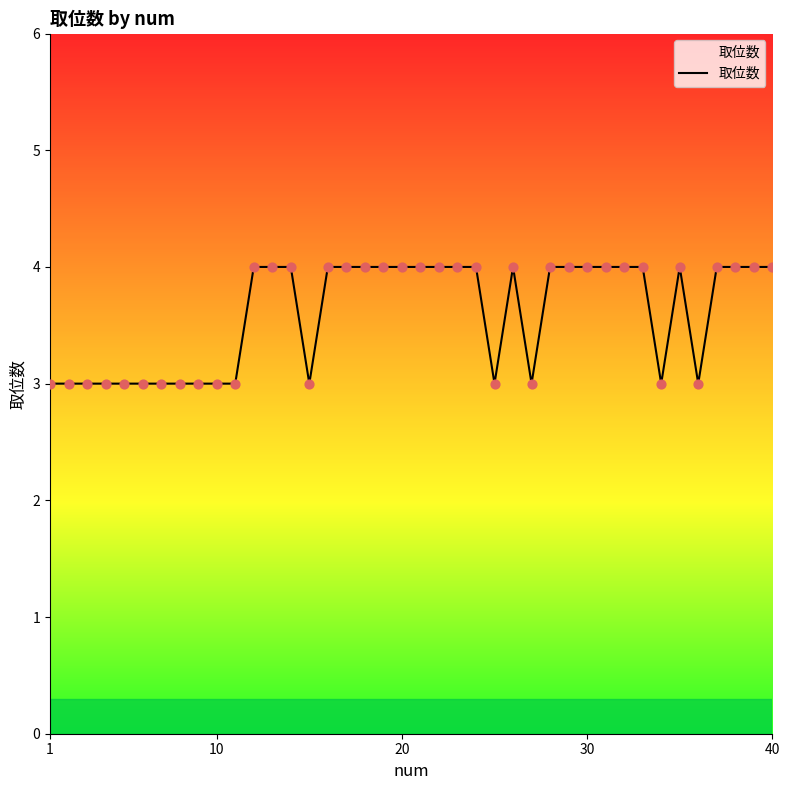

What is the minimum value shown in the chart?

3